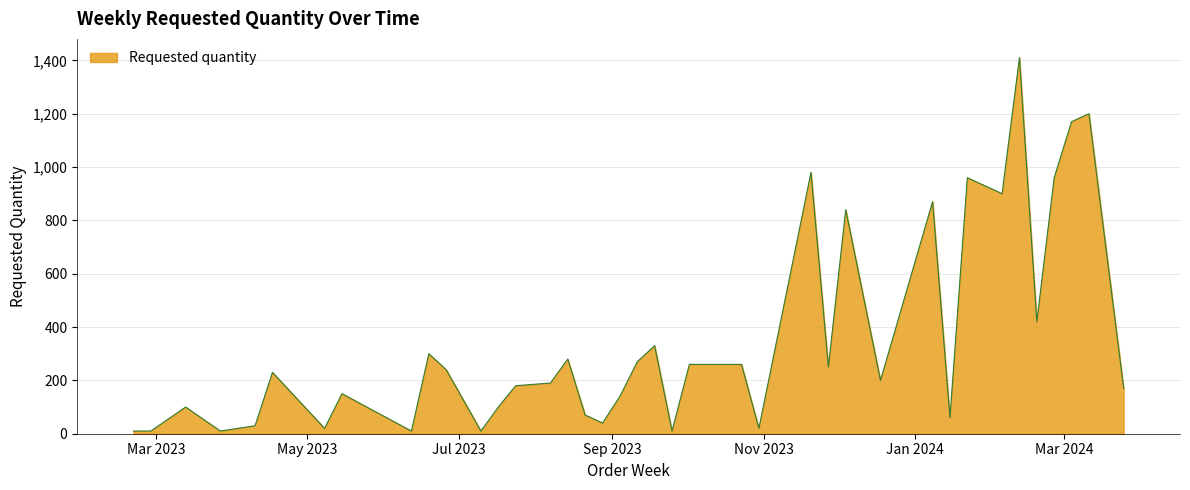

What is the greatest value displayed?

1410